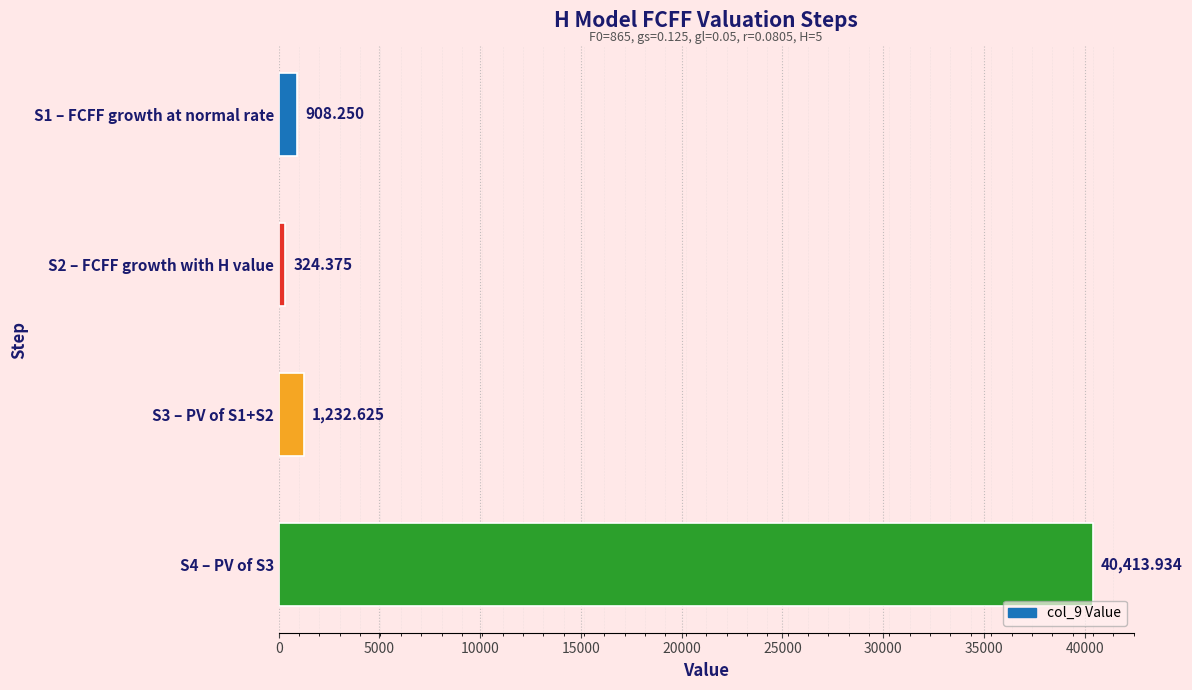

List the labels in order of value, largest first.

S4 – PV of S3, S3 – PV of S1+S2, S1 – FCFF growth at normal rate, S2 – FCFF growth with H value